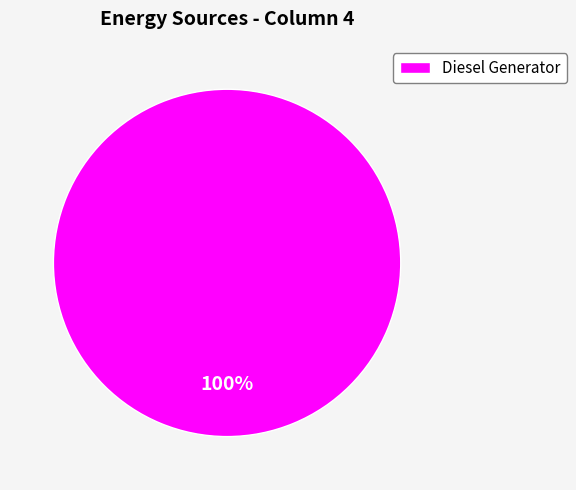

To the nearest percent, what portion does Diesel Generator represent?

100%